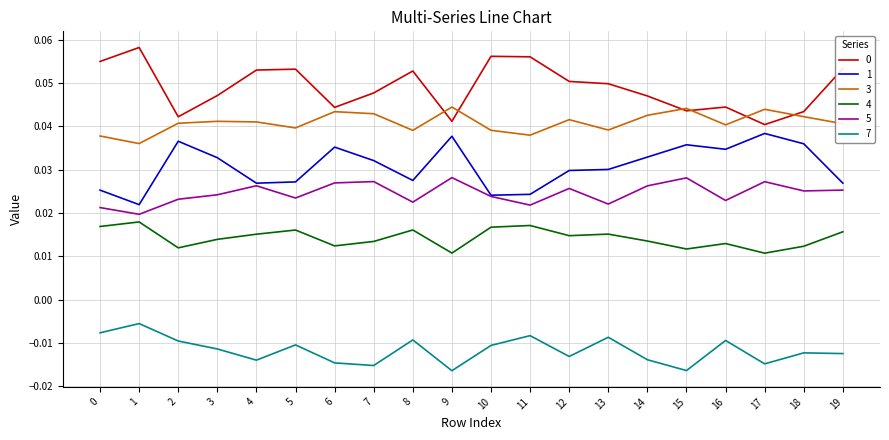

True or false: 1 and 4 cross at least once.

False